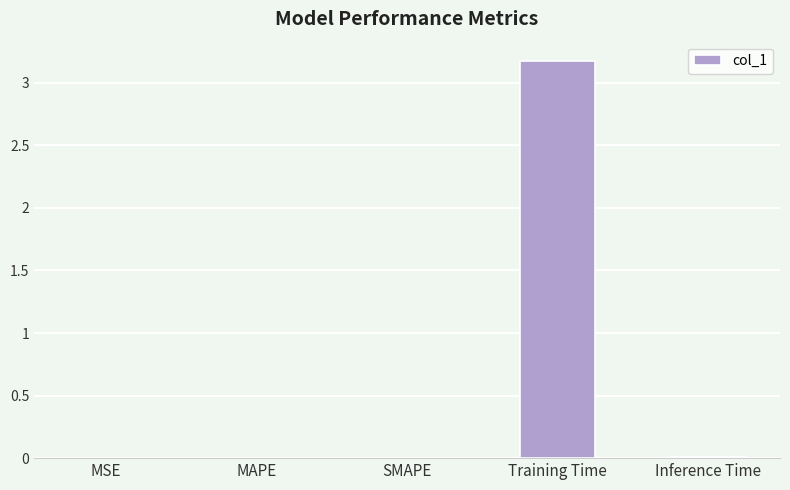

Between Inference Time and Training Time, which is larger?

Training Time